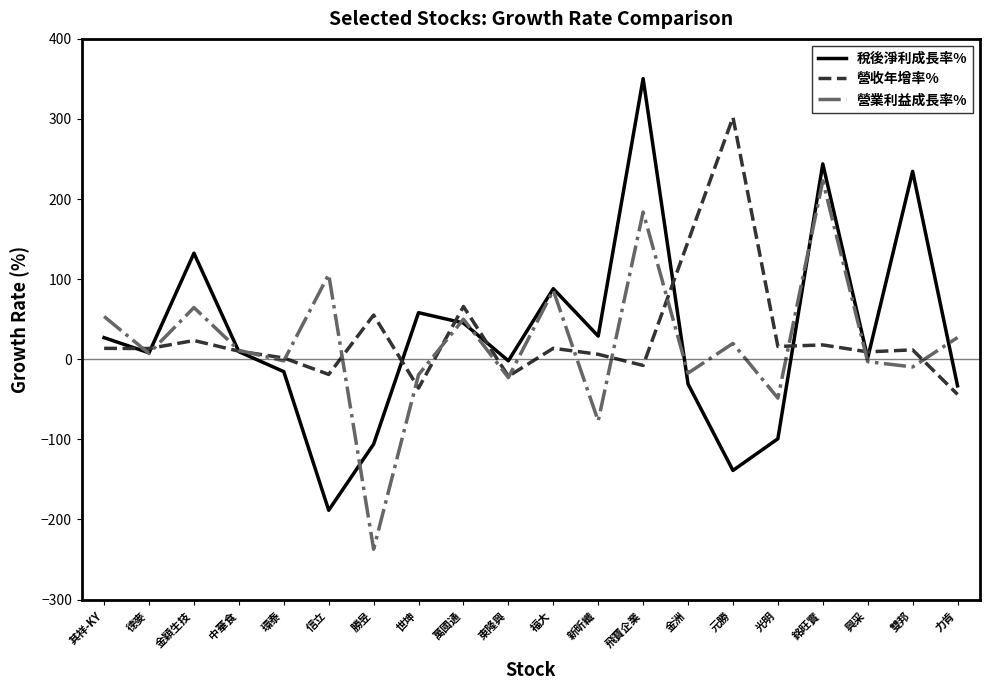

Does the chart display data point markers on the line(s)?

No